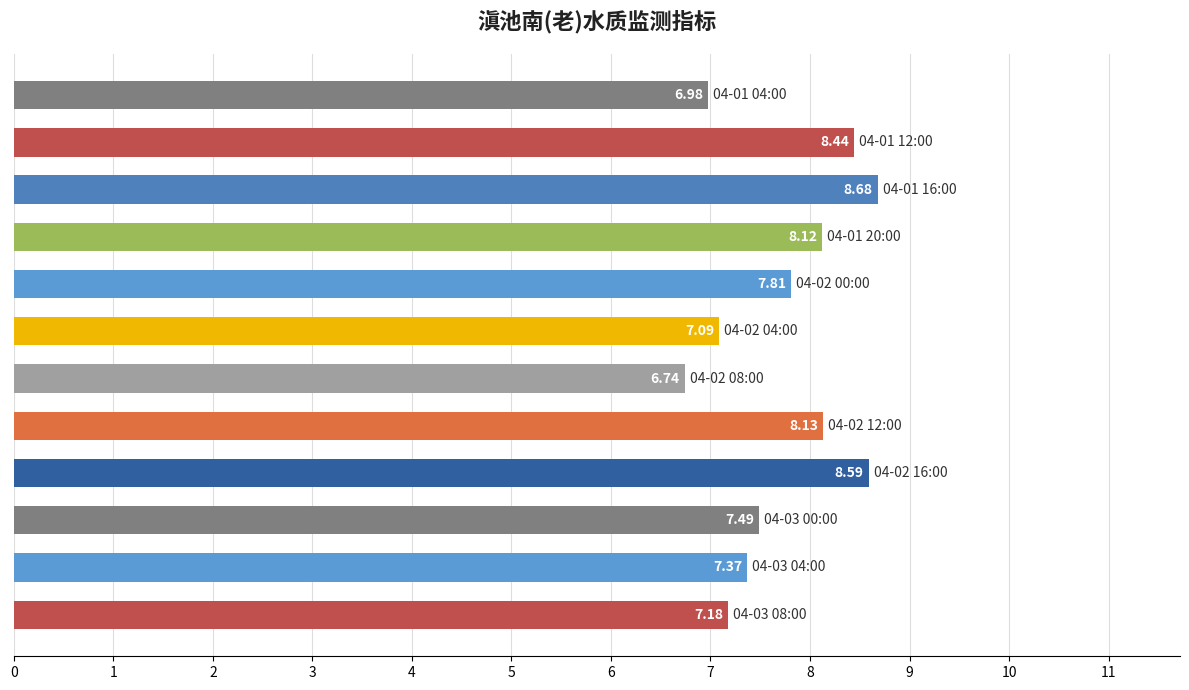

What is the average value?

7.7